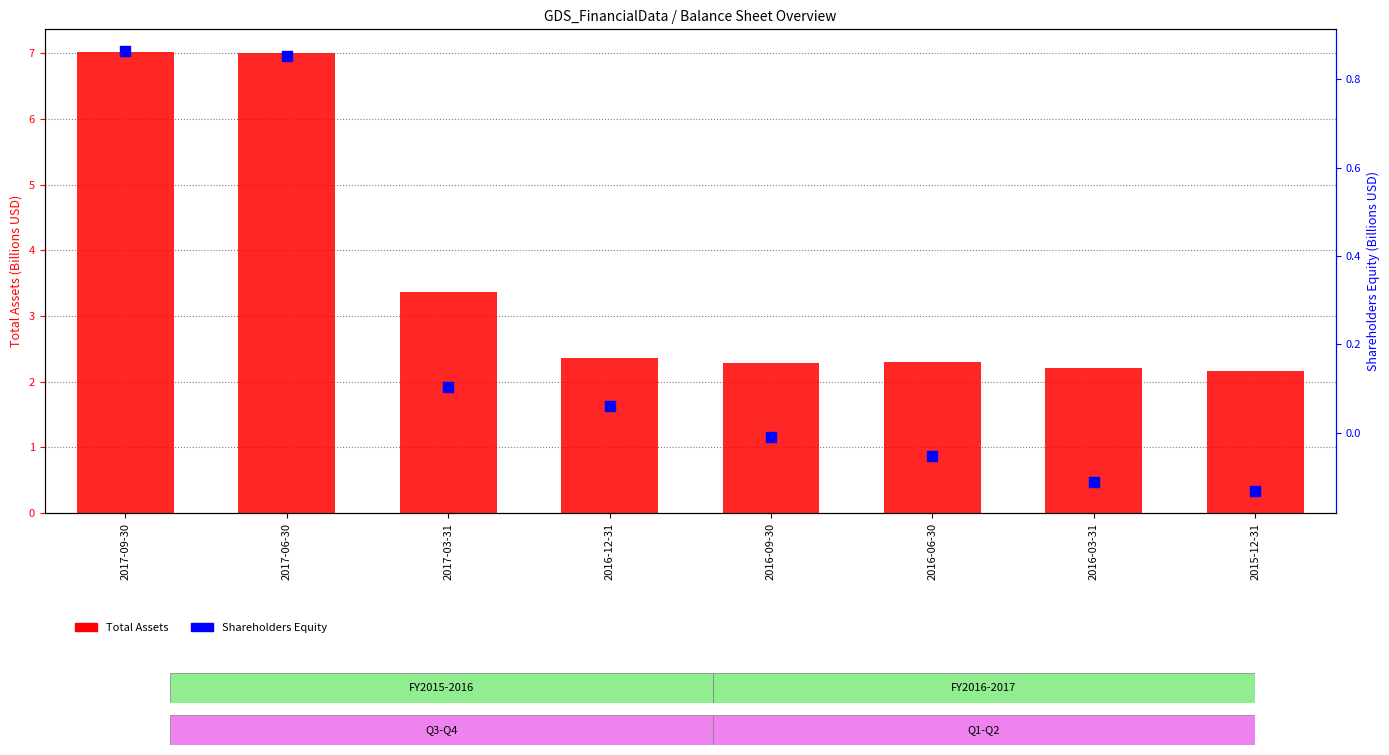

What are all the series names shown in the legend?

Total Assets (billions), Shareholders Equity (billions)